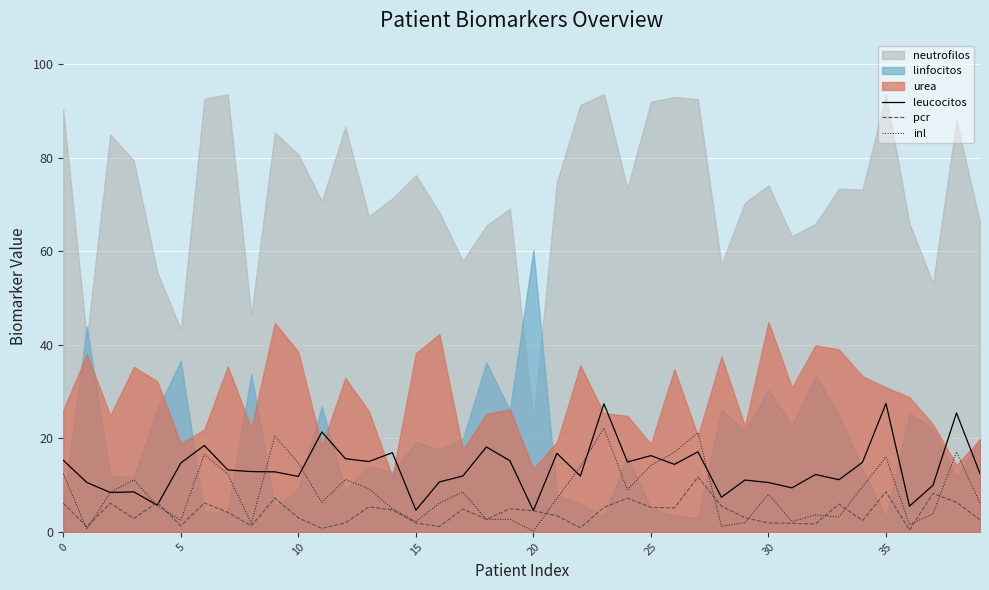

What is the maximum value for inl?

22.2